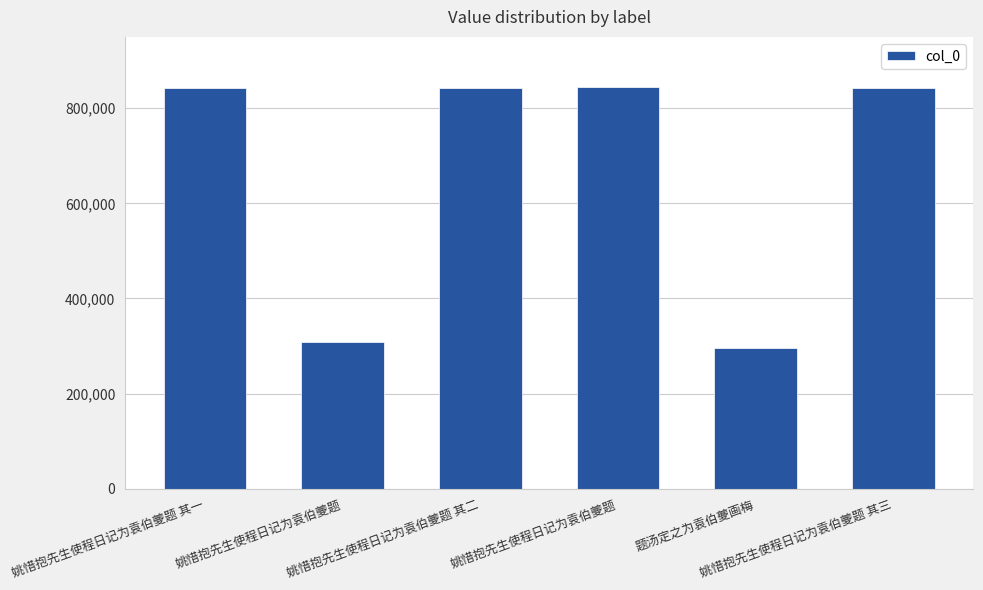

How many categories are shown in the chart?

6